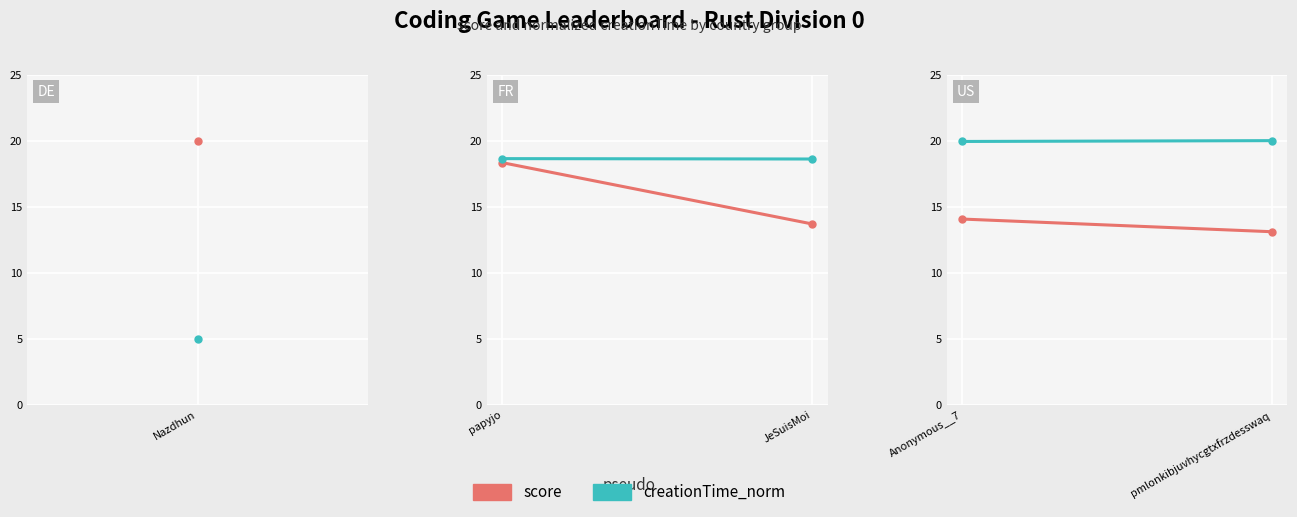

What is the difference between the highest and lowest values at pmlonkibjuvhycgtxfrzdesswaq?

6.9